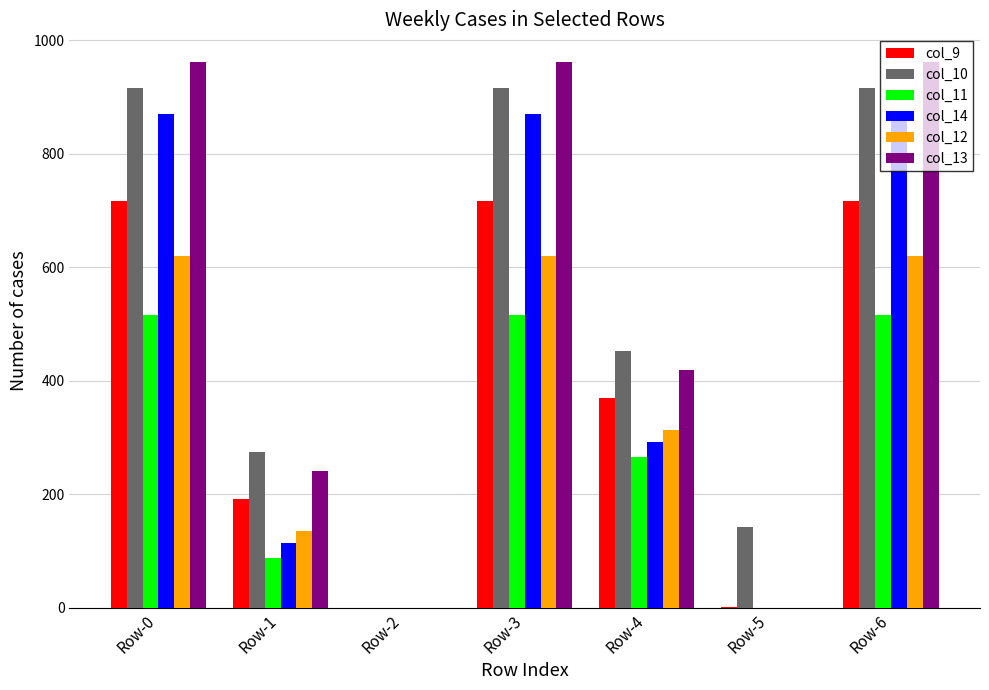

The value of col_14 at Row-0 is 412.7. True or false?

False